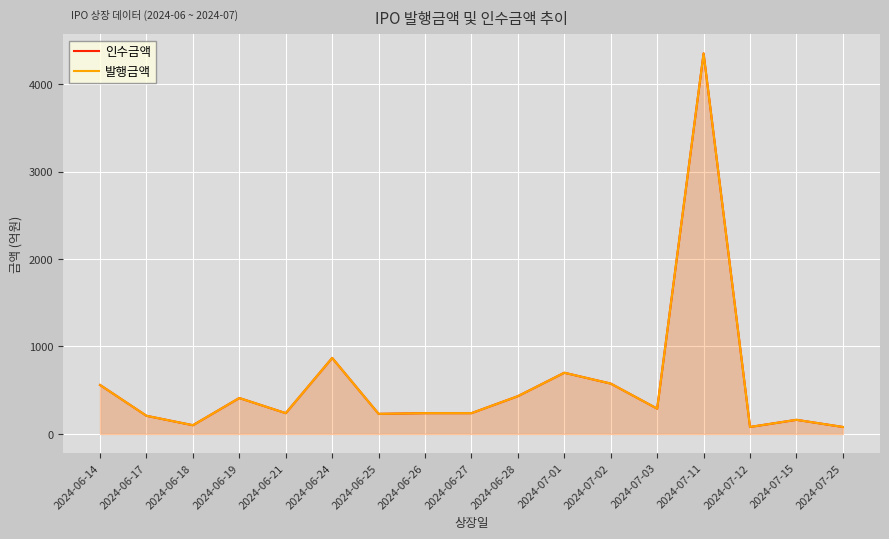

The 인수금액 series shows 80.0 at 2024-07-25. True or false?

True